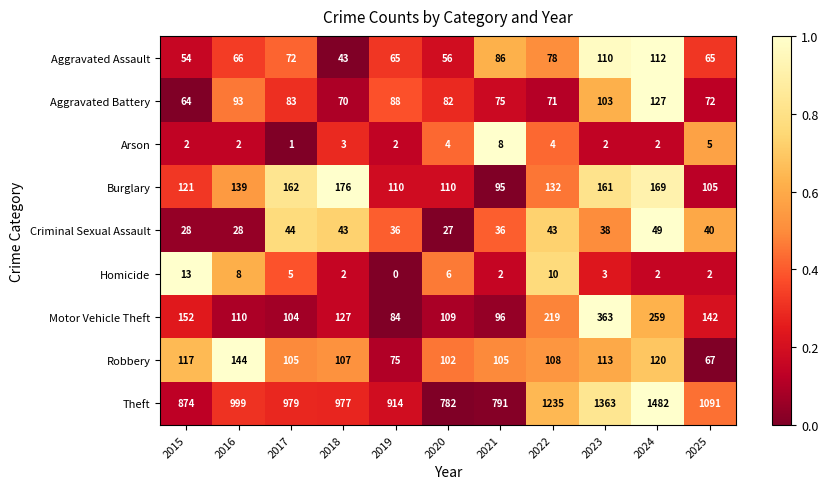

What is the total value across all series at 2018?

1548